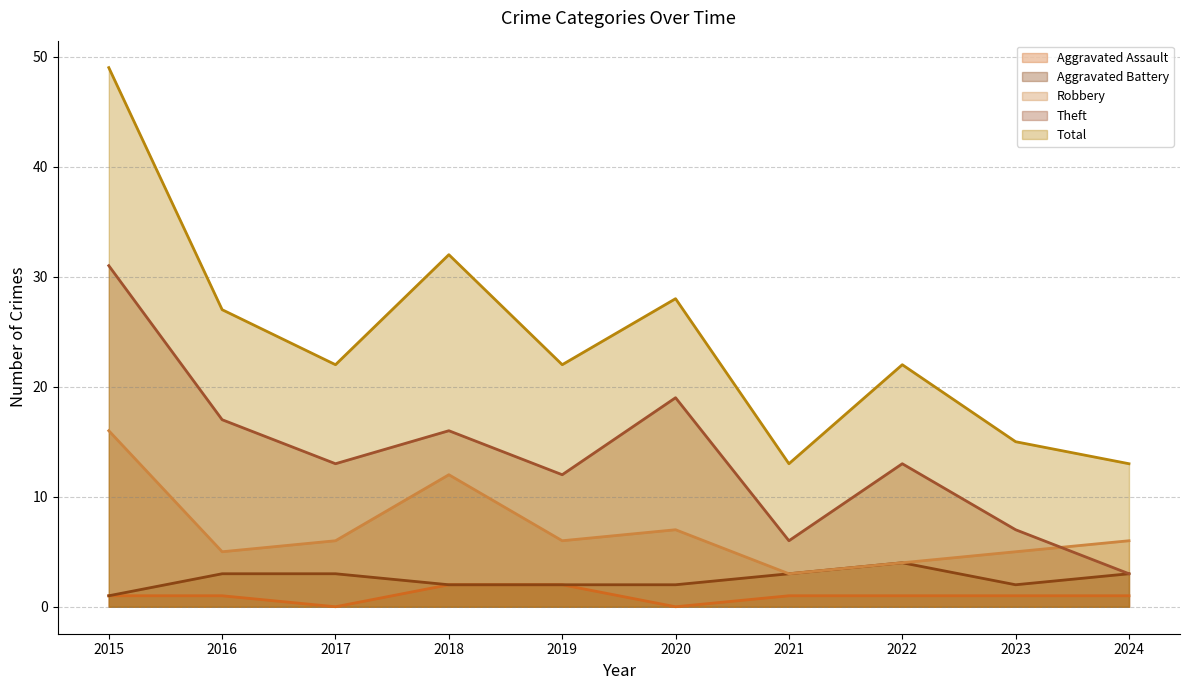

Which label corresponds to the smallest value in the chart?

2017